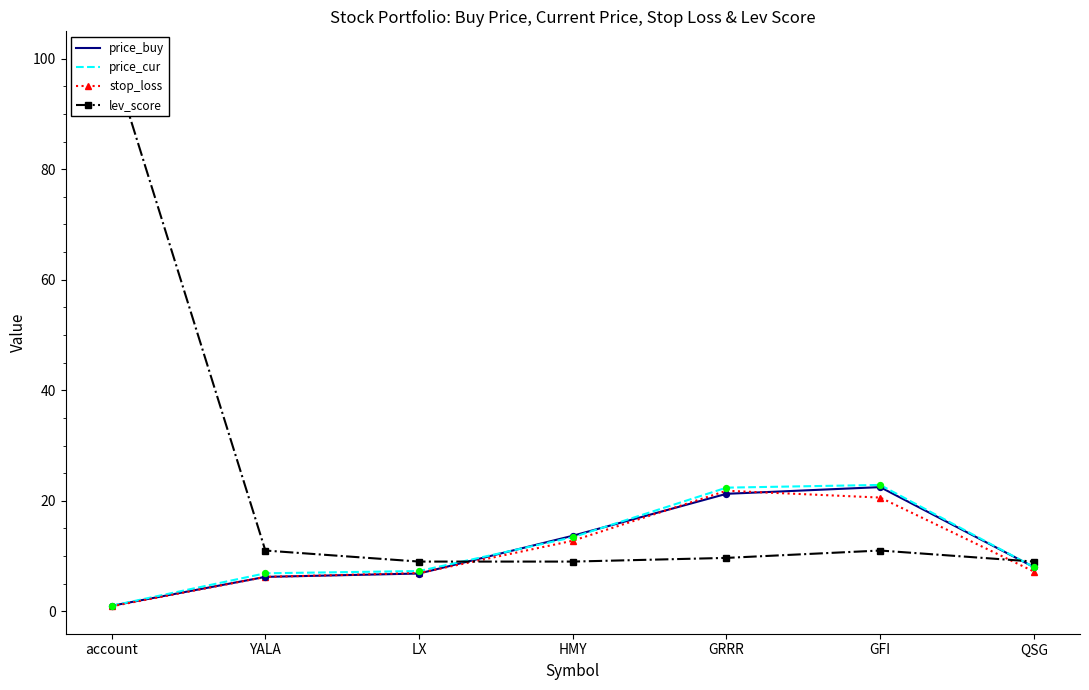

Is the value of price_cur at HMY greater than the value of lev_score at QSG?

Yes